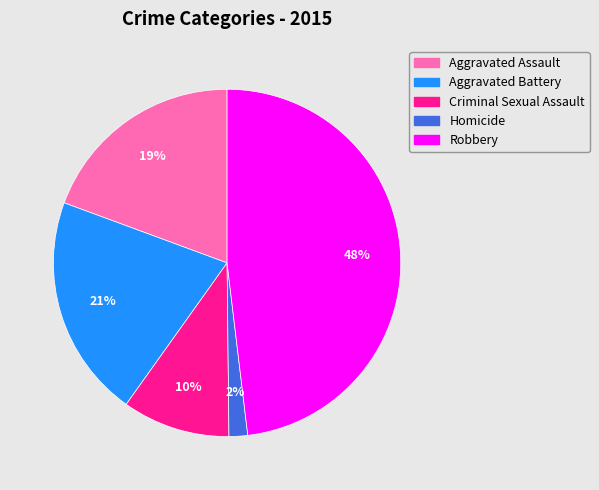

What is the smallest slice in the pie chart?

Homicide